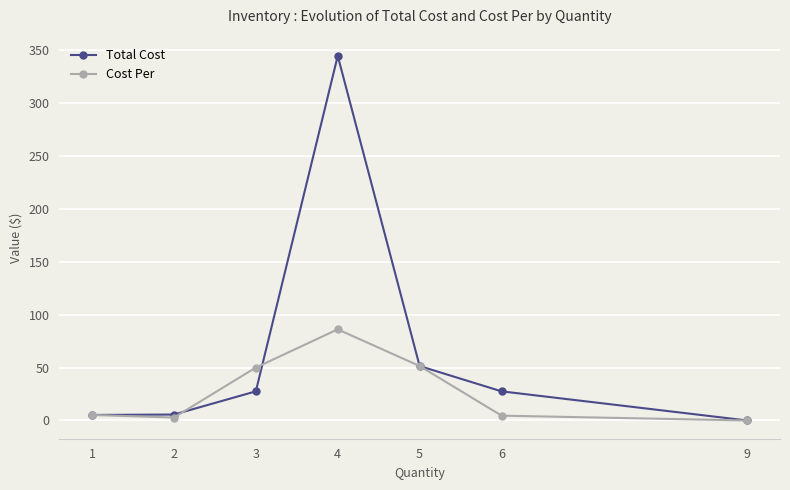

True or false: Cost Per has more than 1 interior local peaks.

False